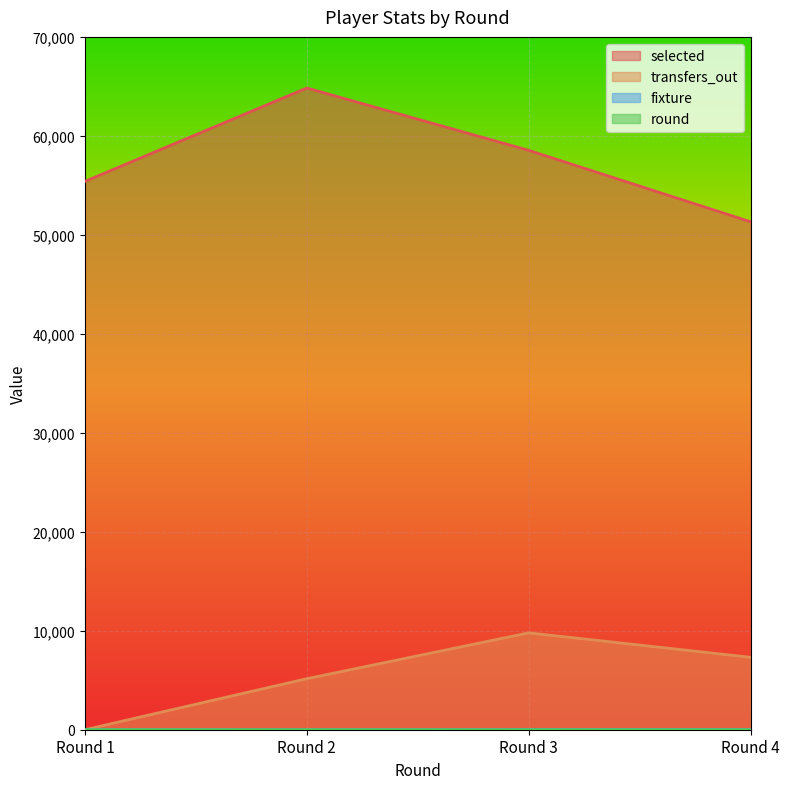

True or false: fixture and round intersect in this chart.

False